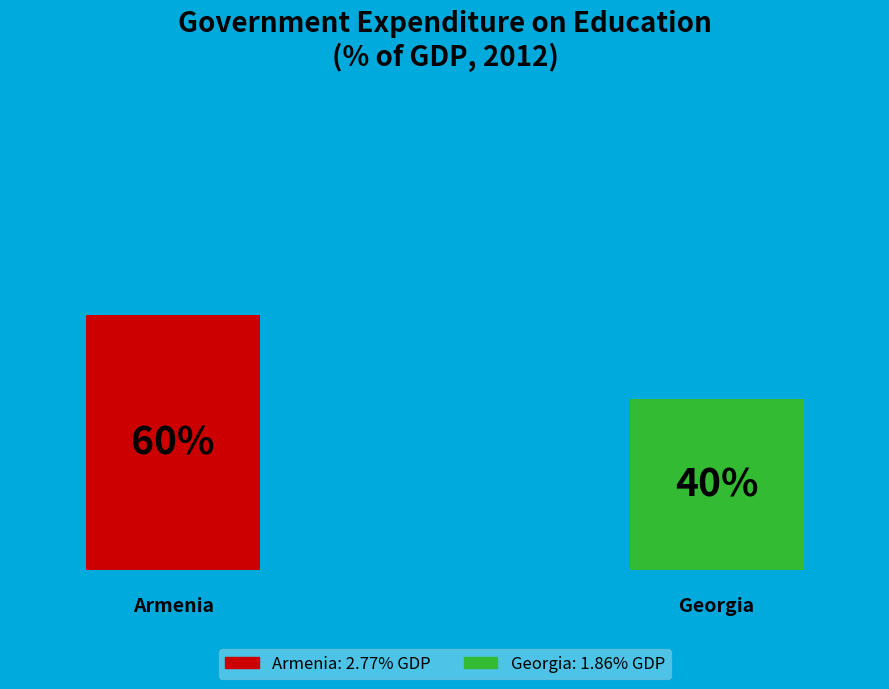

Rank the categories by value from lowest to highest.

Georgia, Armenia